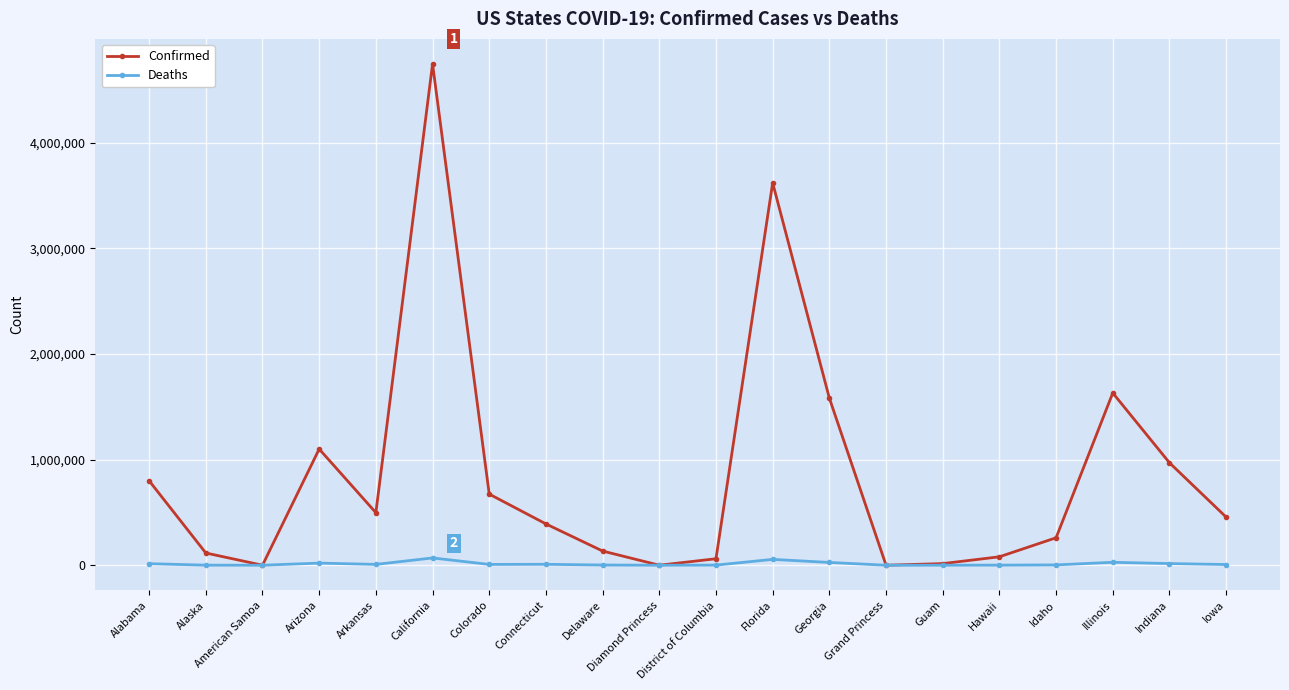

Is it true that Confirmed equals 625045 at Indiana?

False